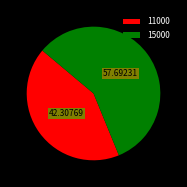

Which slice represents more than half of the pie?

15000